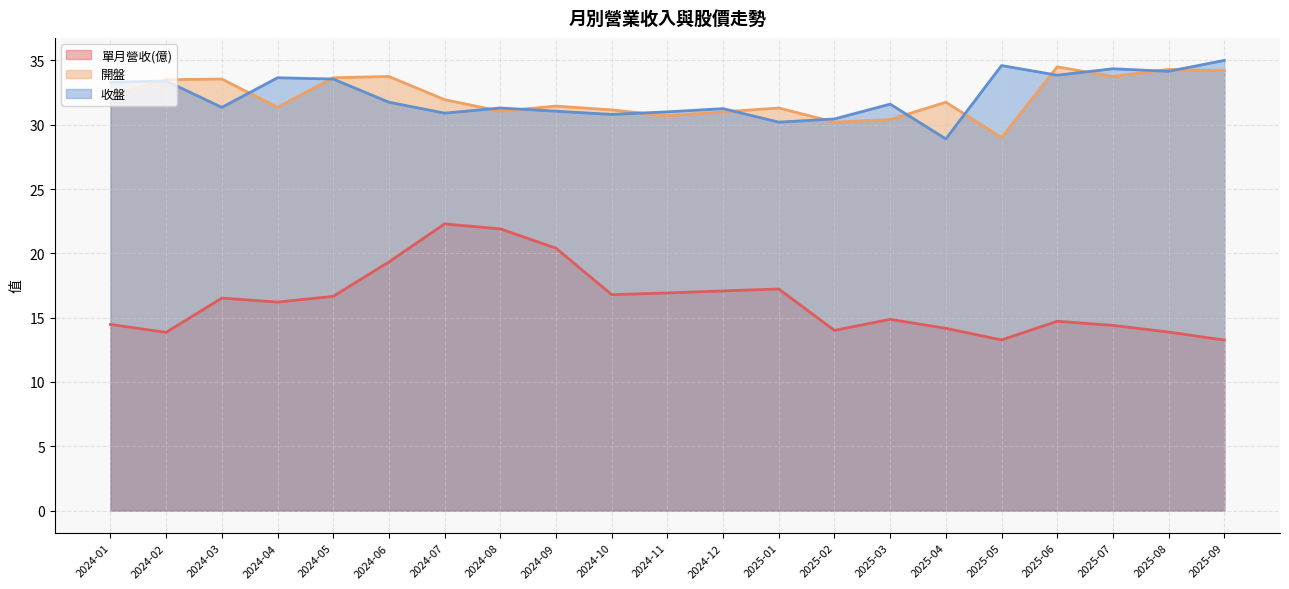

True or false: 開盤 and 單月營收(億) cross at least once.

False